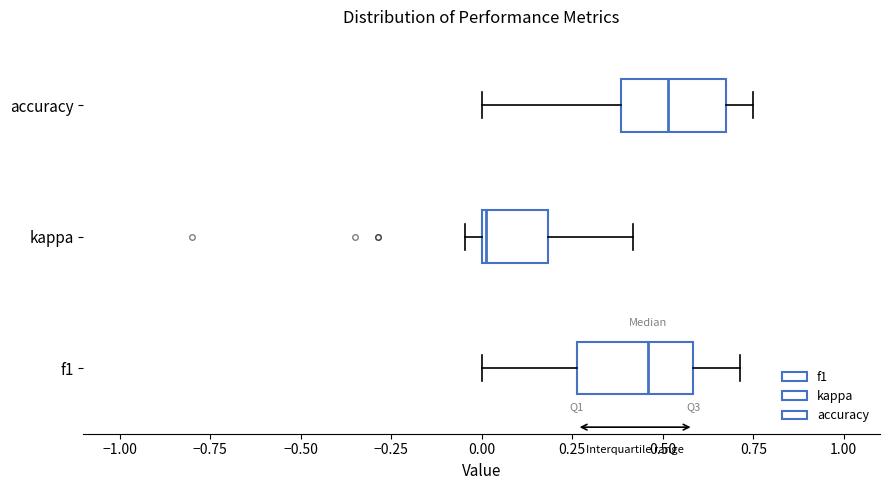

Which box has the furthest to the right median line?

accuracy